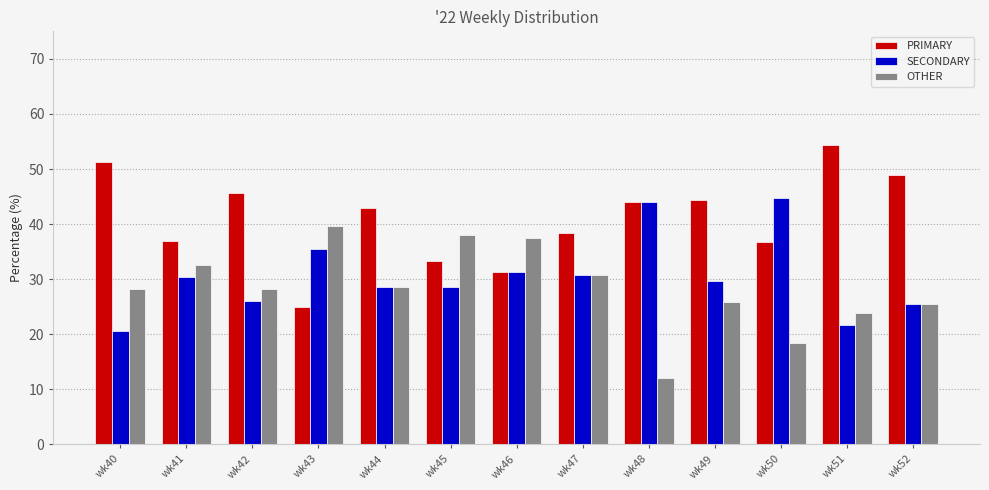

What is the difference between the maximum and minimum values in the PRIMARY series?

29.3